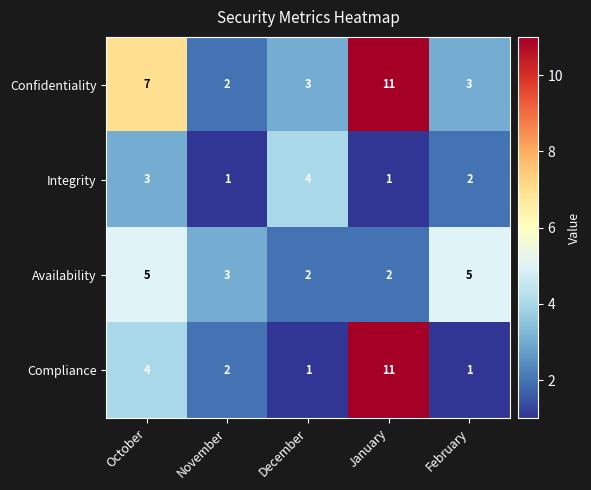

The Integrity series shows 1 at November. True or false?

True